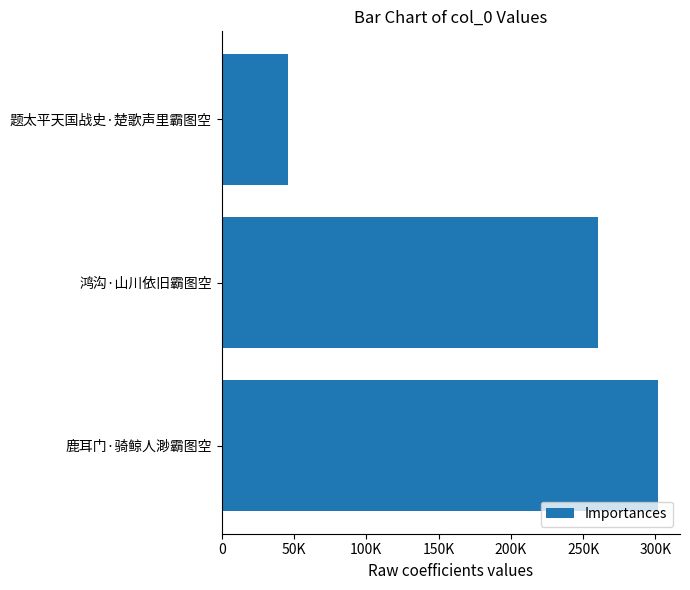

Does the chart contain any negative values?

No